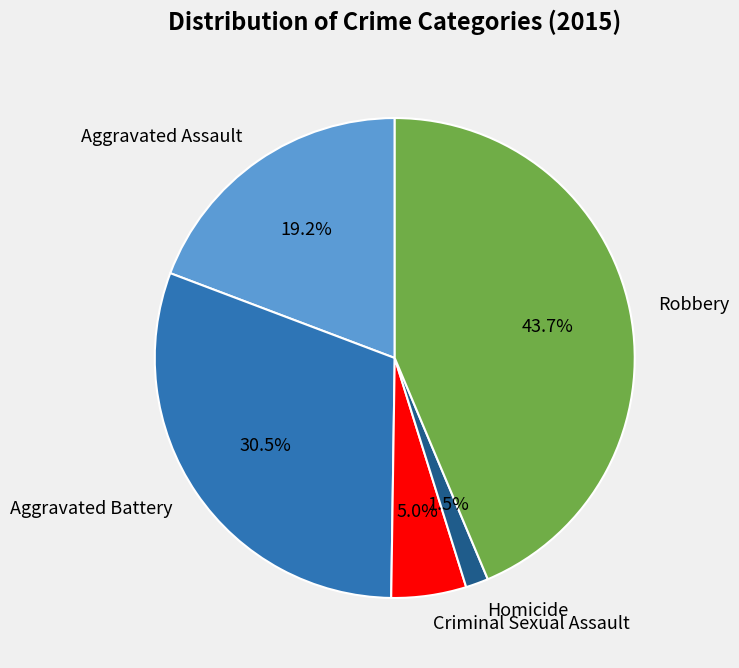

What is the smallest slice in the pie chart?

Homicide